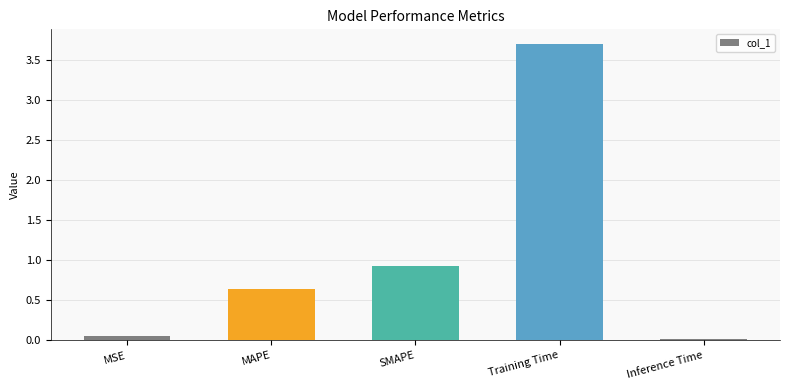

Which category has the highest value across all series?

Training Time